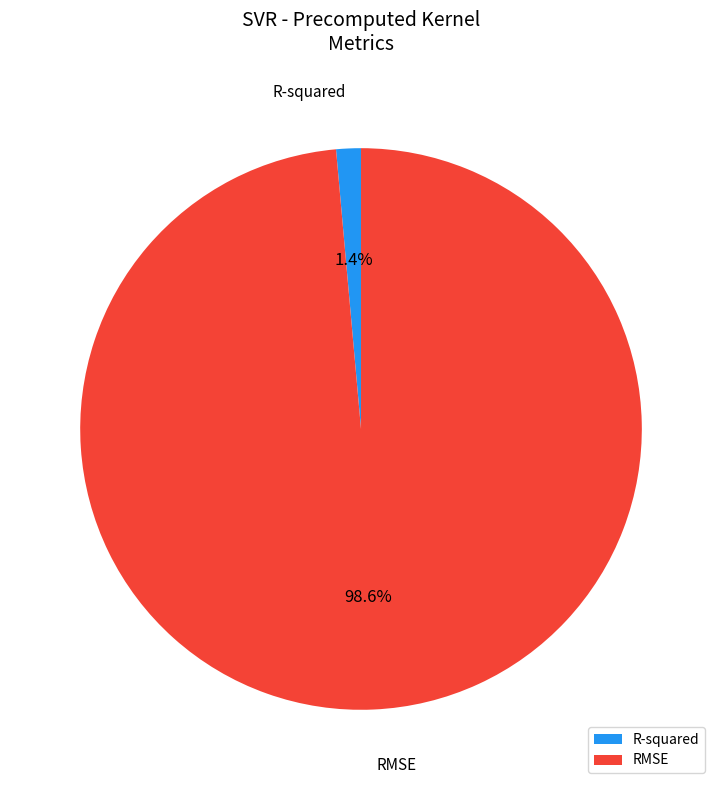

Which category has the smallest portion of the pie?

R-squared